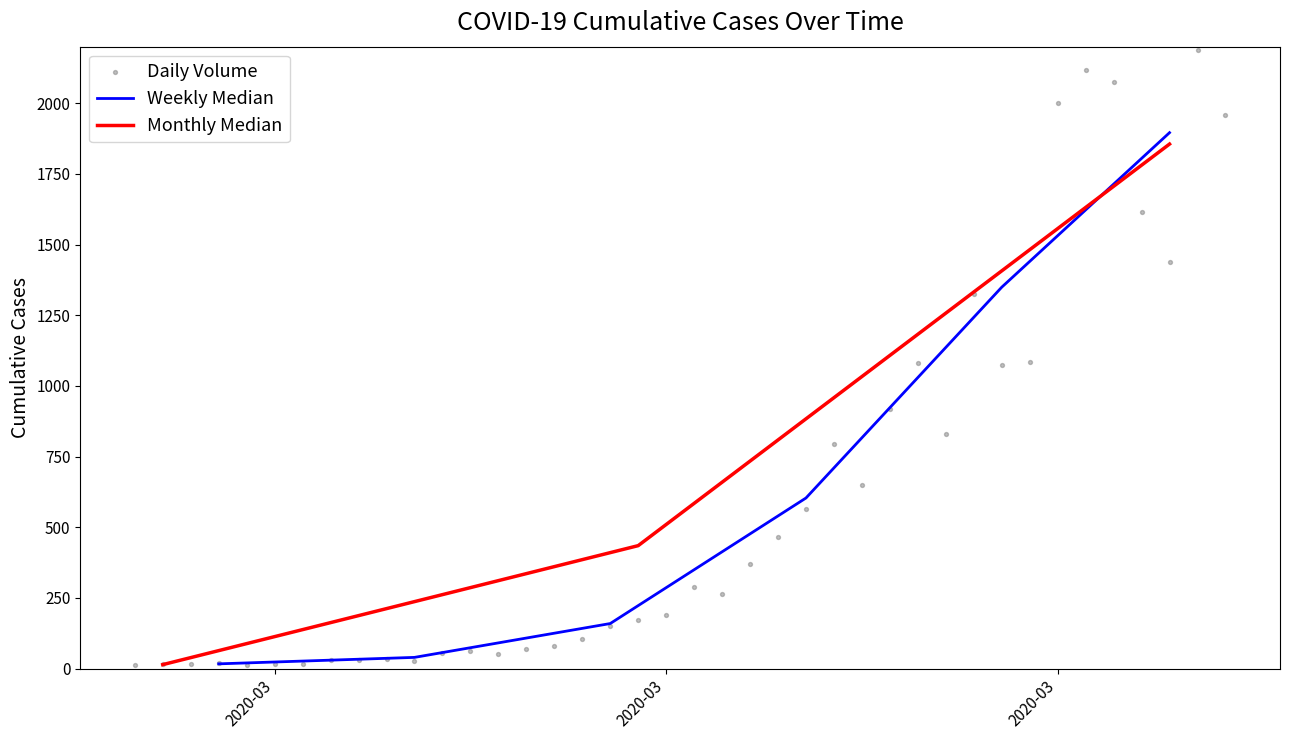

Which has a higher value, 26 or 0?

26